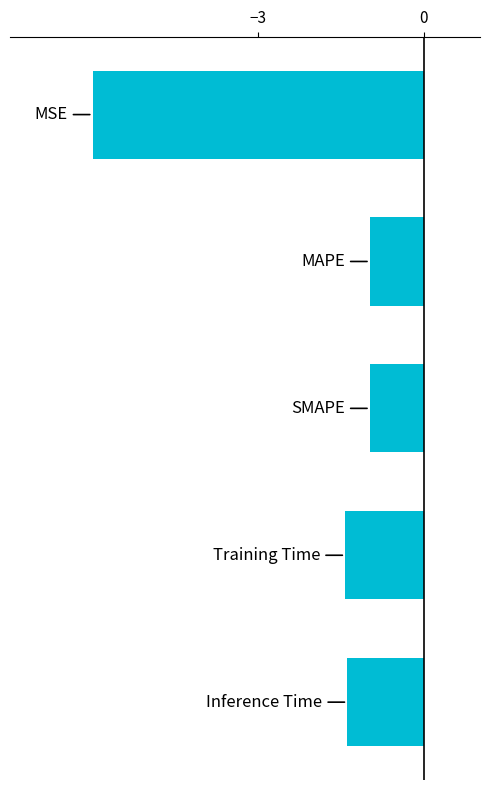

What is the average value?

-2.2